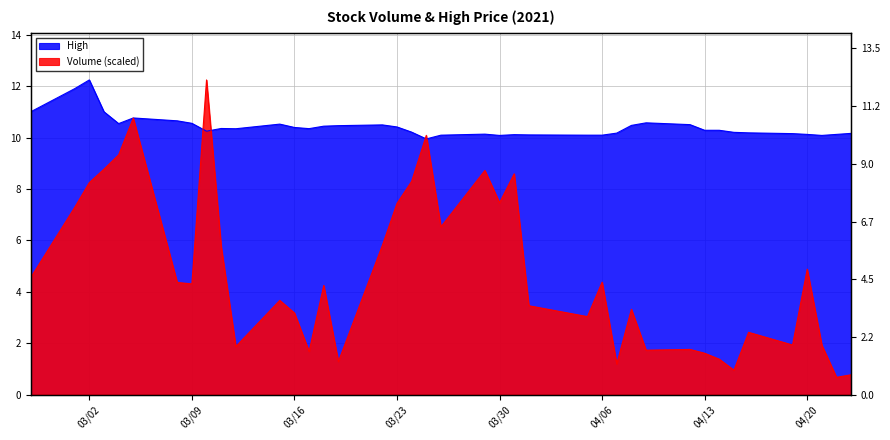

Reading left to right, list all the values displayed in this chart.

Volume (scaled): 4.6	7.3	8.3	8.8	9.3	10.8	4.4	4.3	12.2	5.8	1.9	3.7	3.2	1.7	4.3	1.3	5.8	7.4	8.3	10.1	6.5	8.7	7.5	8.6	3.5	3.0	4.4	1.2	3.3	1.7	1.8	1.6	1.4	1.0	2.4	1.9	4.9	1.9	0.7	0.8
High: 11.0	11.9	12.2	11.0	10.6	10.8	10.7	10.6	10.3	10.4	10.4	10.5	10.4	10.4	10.4	10.5	10.5	10.4	10.2	10.0	10.1	10.1	10.1	10.1	10.1	10.1	10.1	10.2	10.5	10.6	10.5	10.3	10.3	10.2	10.2	10.2	10.1	10.1	10.1	10.2